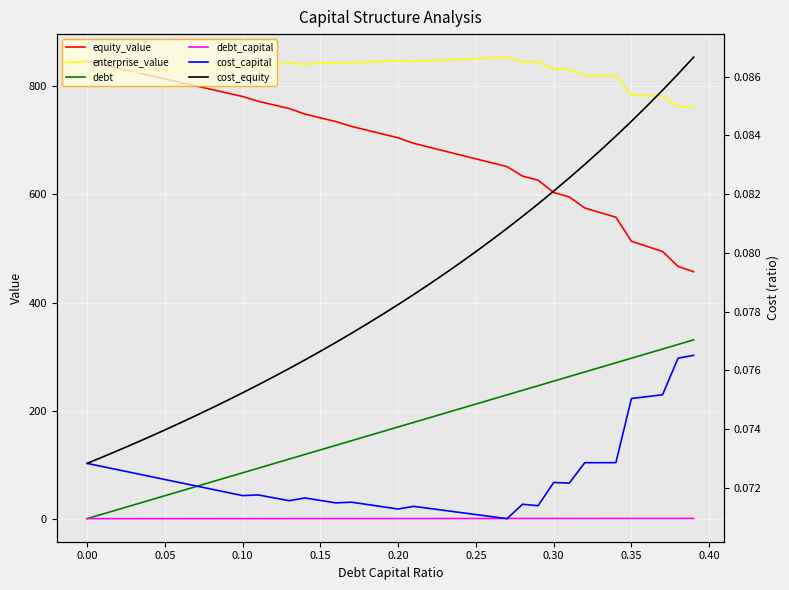

True or false: enterprise_value and cost_capital cross at least once.

False